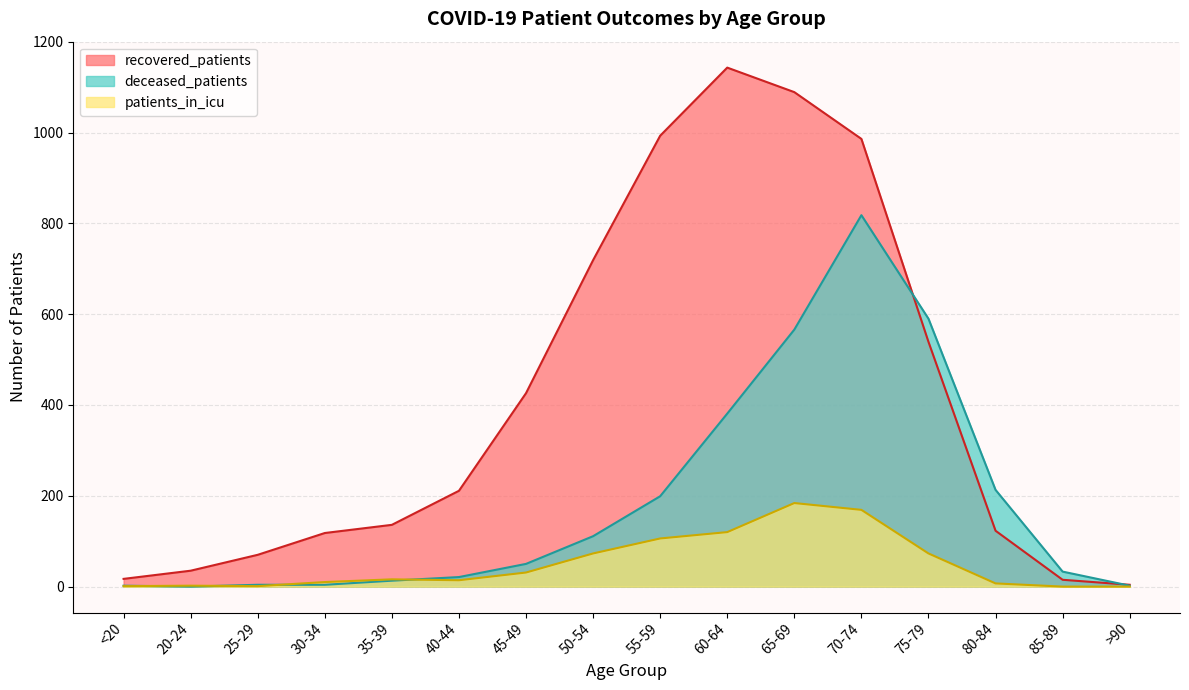

Which series has the largest range (max minus min)?

recovered_patients